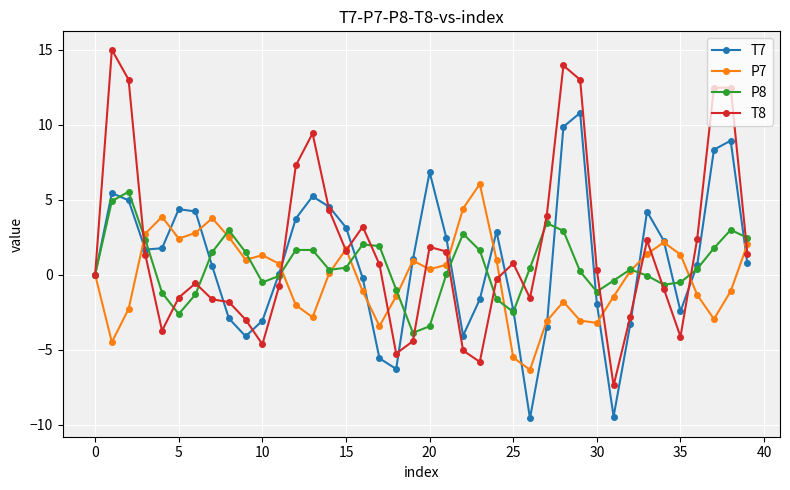

What is the smallest value displayed?

-9.6